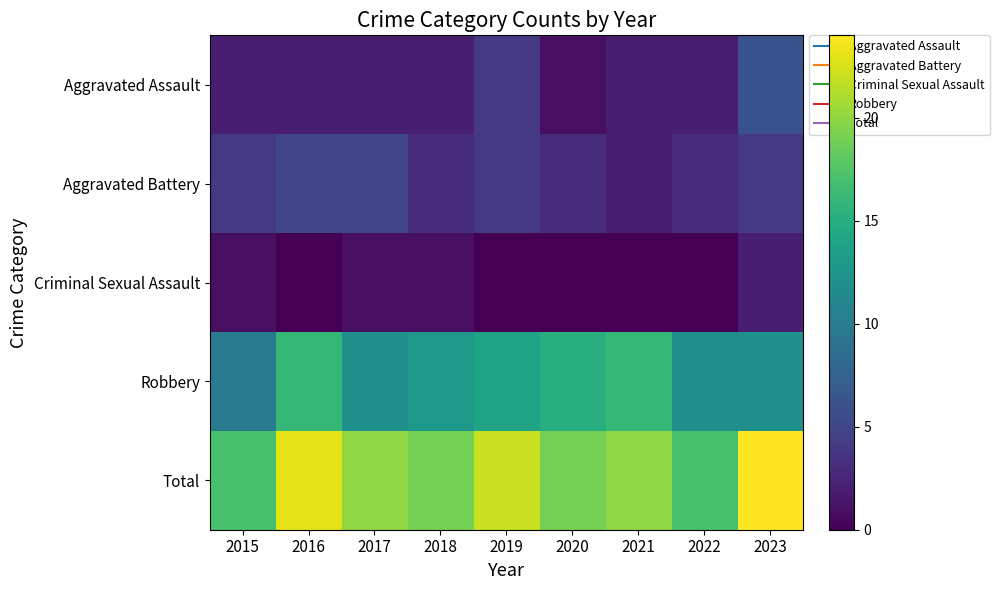

Reading left to right, what are all the values shown in this chart?

Aggravated Assault: 2015=2	2016=2	2017=2	2018=2	2019=4	2020=1	2021=2	2022=2	2023=6
Aggravated Battery: 2015=4	2016=5	2017=5	2018=3	2019=4	2020=3	2021=2	2022=3	2023=4
Criminal Sexual Assault: 2015=1	2016=0	2017=1	2018=1	2019=0	2020=0	2021=0	2022=0	2023=2
Robbery: 2015=10	2016=16	2017=12	2018=13	2019=14	2020=15	2021=16	2022=12	2023=12
Total: 2015=17	2016=23	2017=20	2018=19	2019=22	2020=19	2021=20	2022=17	2023=24